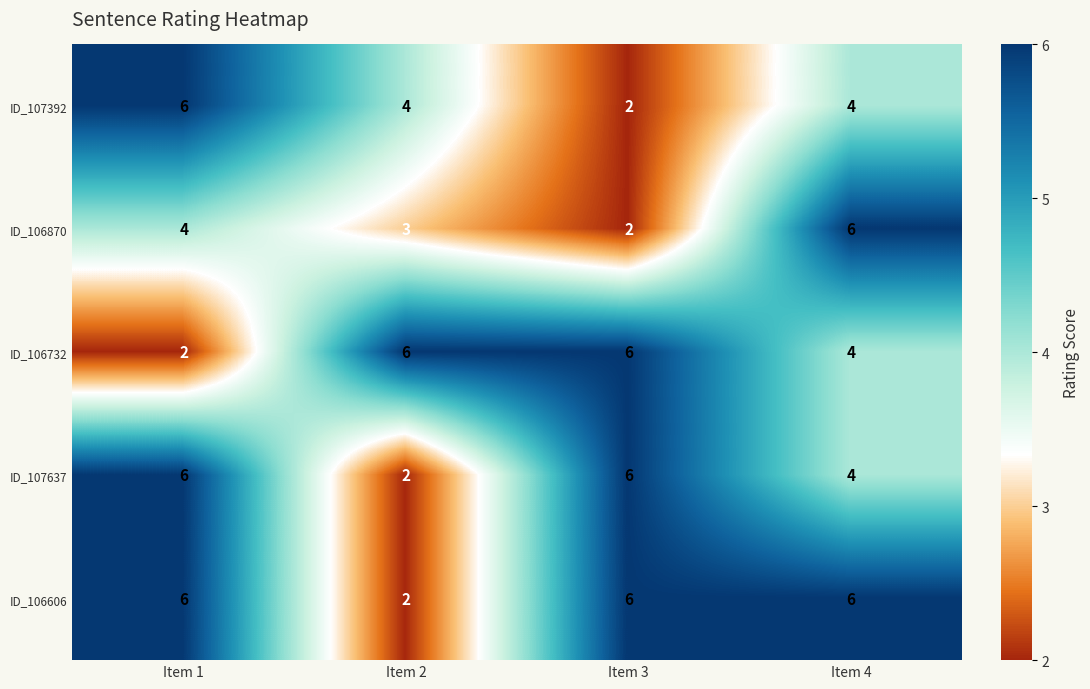

What is the difference between the highest and lowest values at Item 2?

4